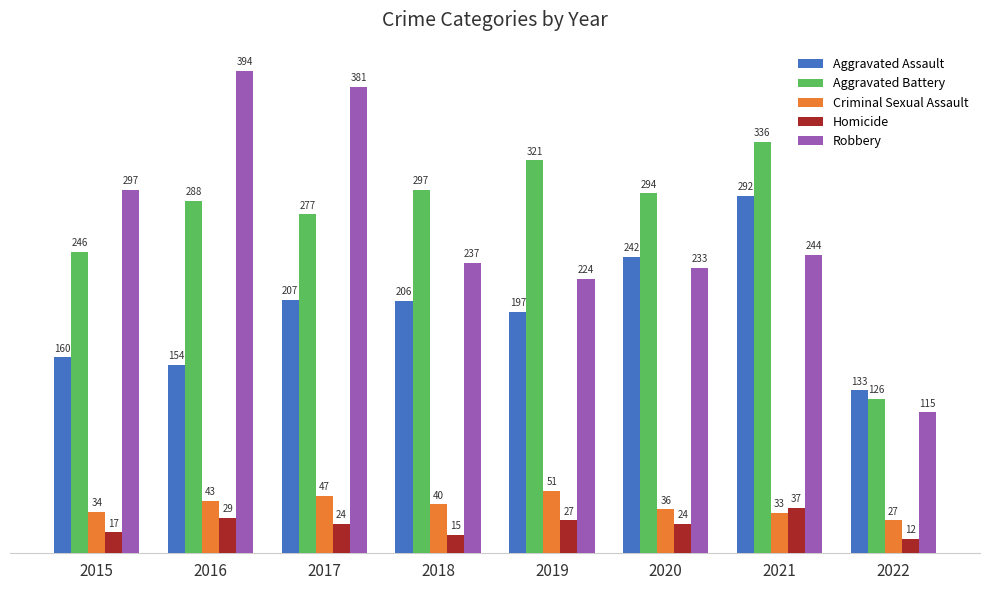

How many groups of bars are there?

8